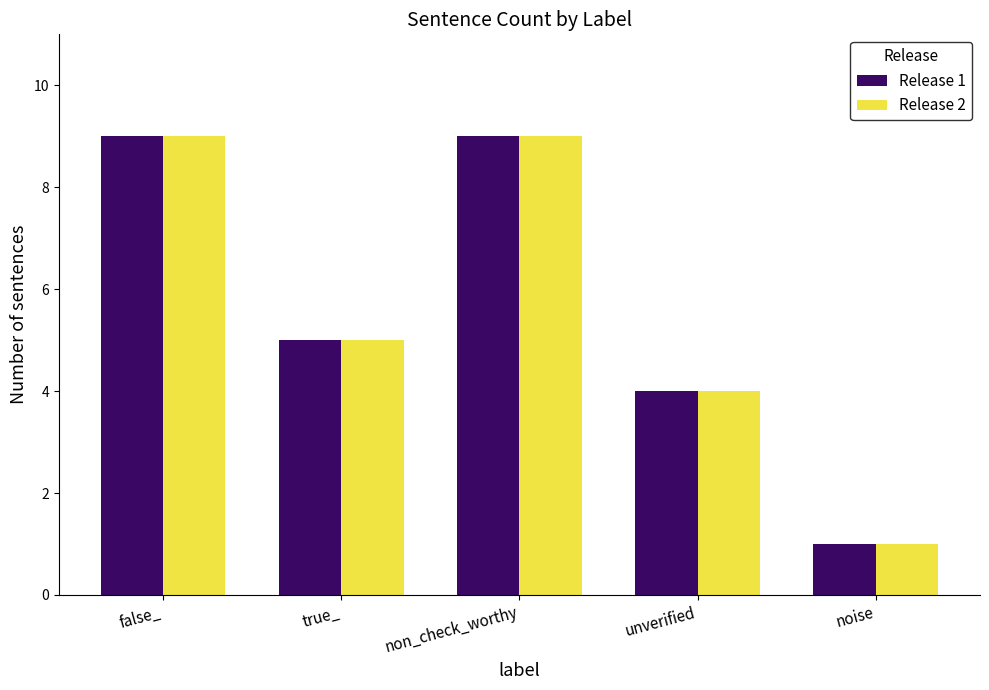

Is it true that Release 1 equals 5 at true_?

True